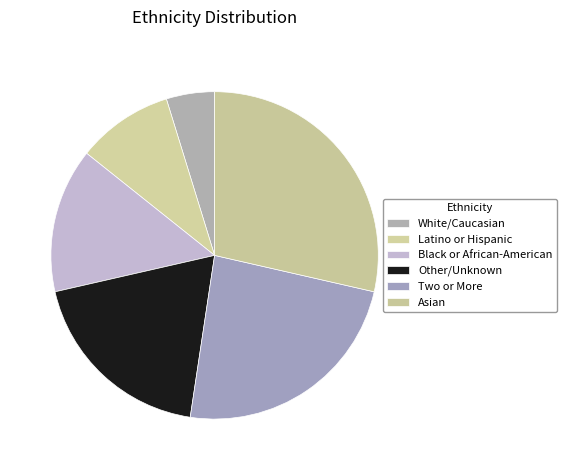

Which category has the biggest portion of the pie?

Asian